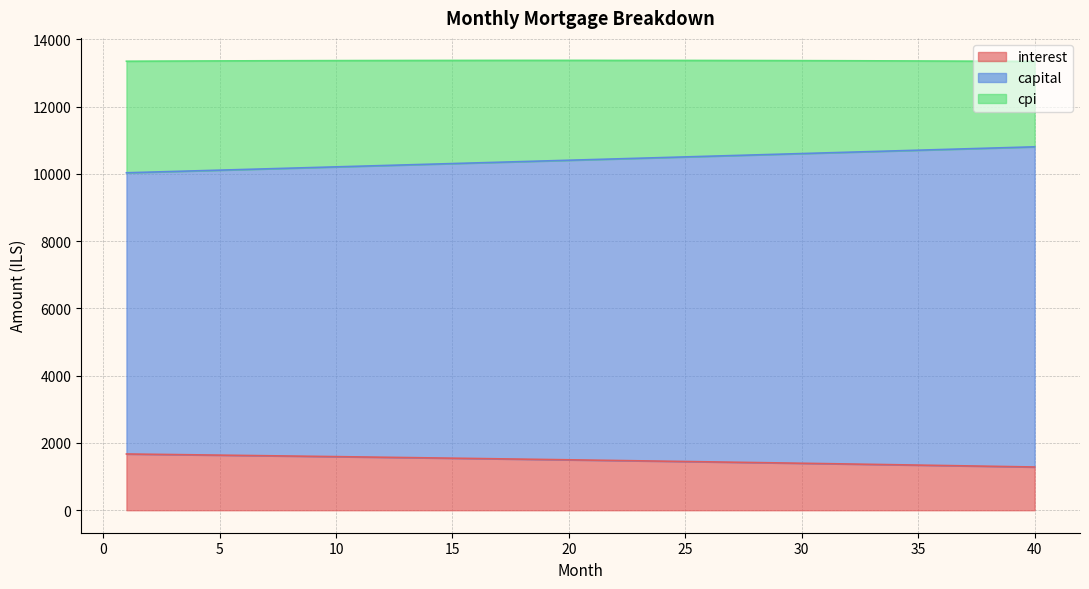

True or false: capital and interest intersect in this chart.

False